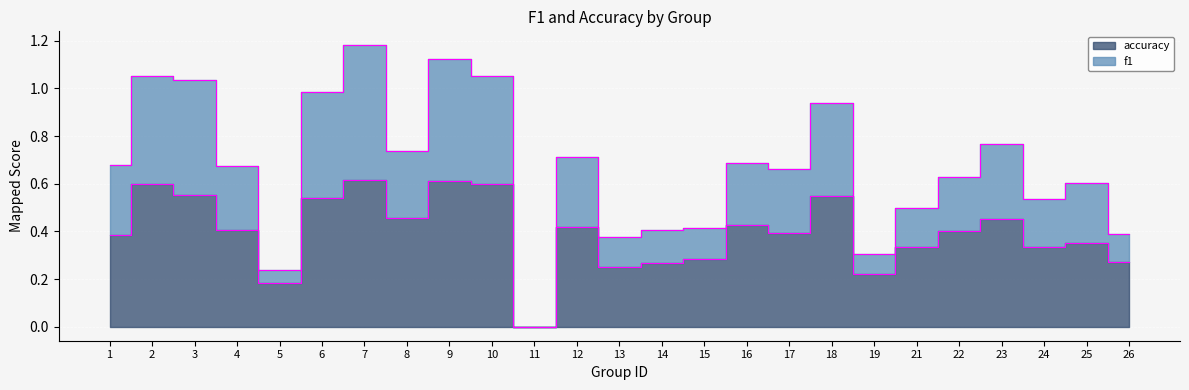

The value of f1 at 21 is 0.9. True or false?

False